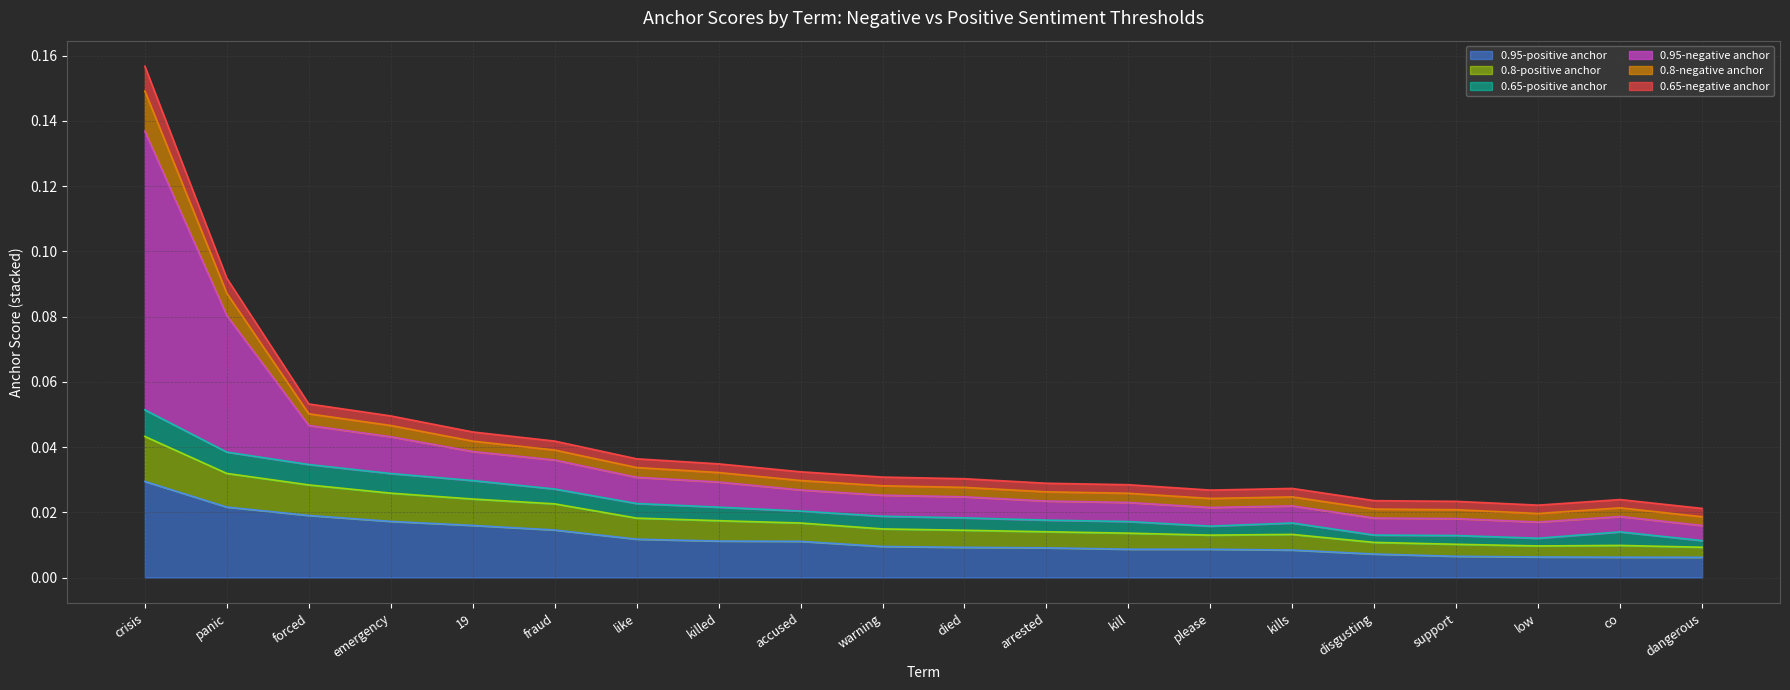

At which label is 0.8-positive anchor closest to 0?

dangerous